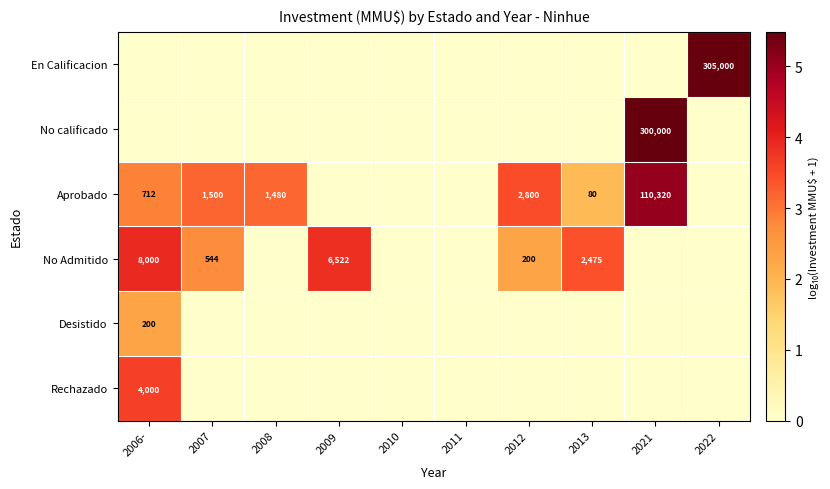

How many distinct data groups are displayed?

6